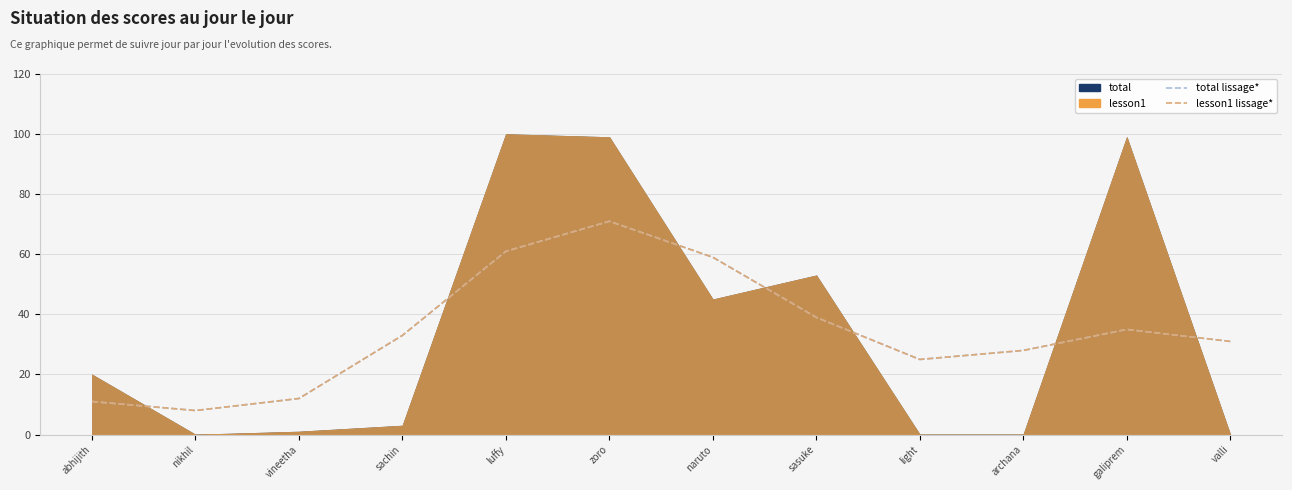

What is the label of the 5th point from the right?

sasuke